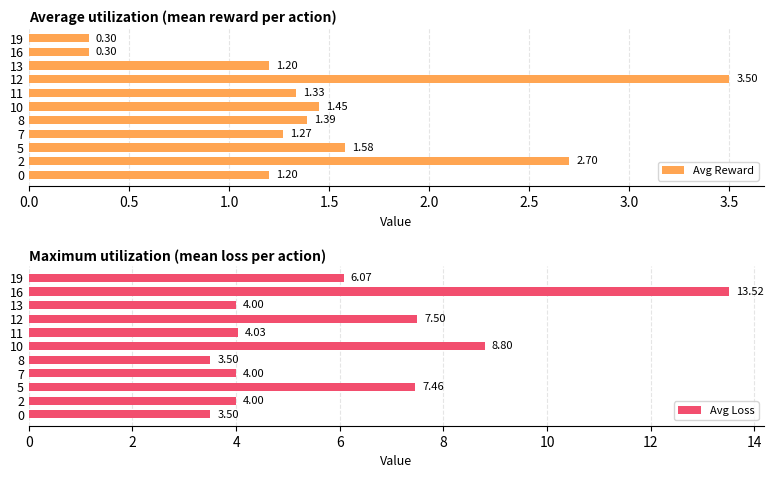

What are all the series names shown in the legend?

Avg Reward, Avg Loss